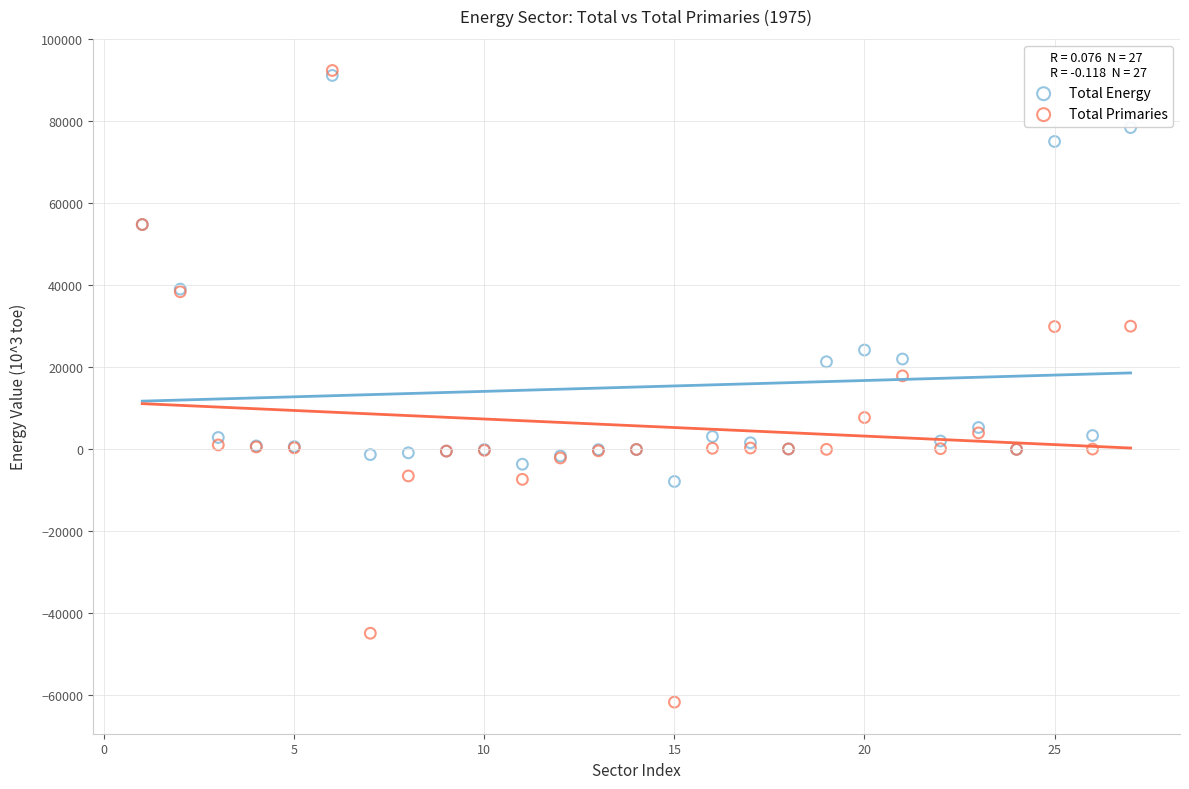

Across all series, what Y value is closest to 15396?

17939.3